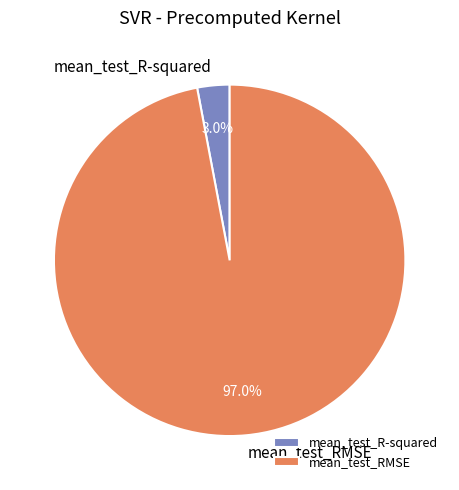

How many segments does this pie chart have?

2